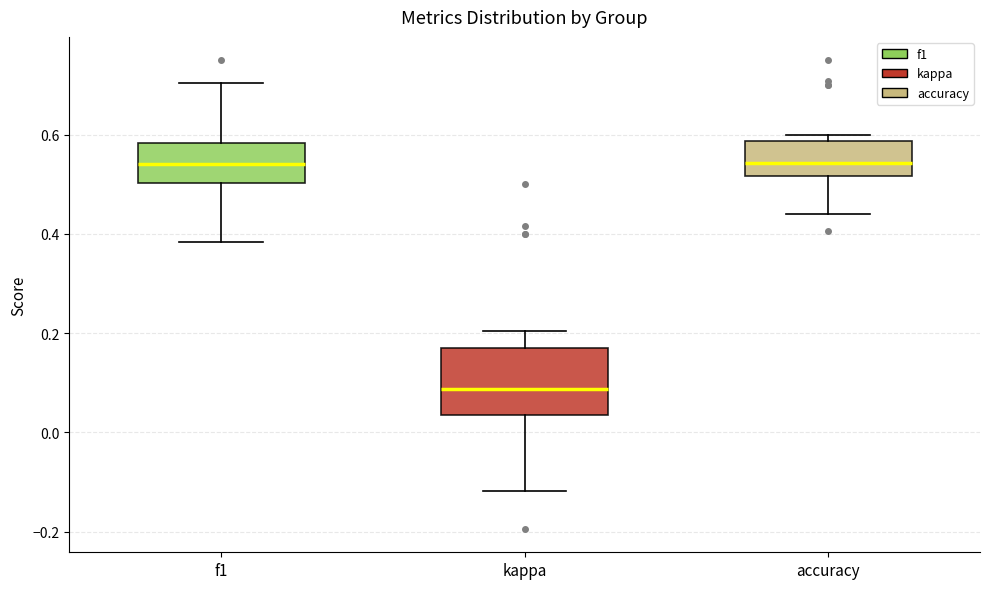

Which box's median line is the lowest?

kappa